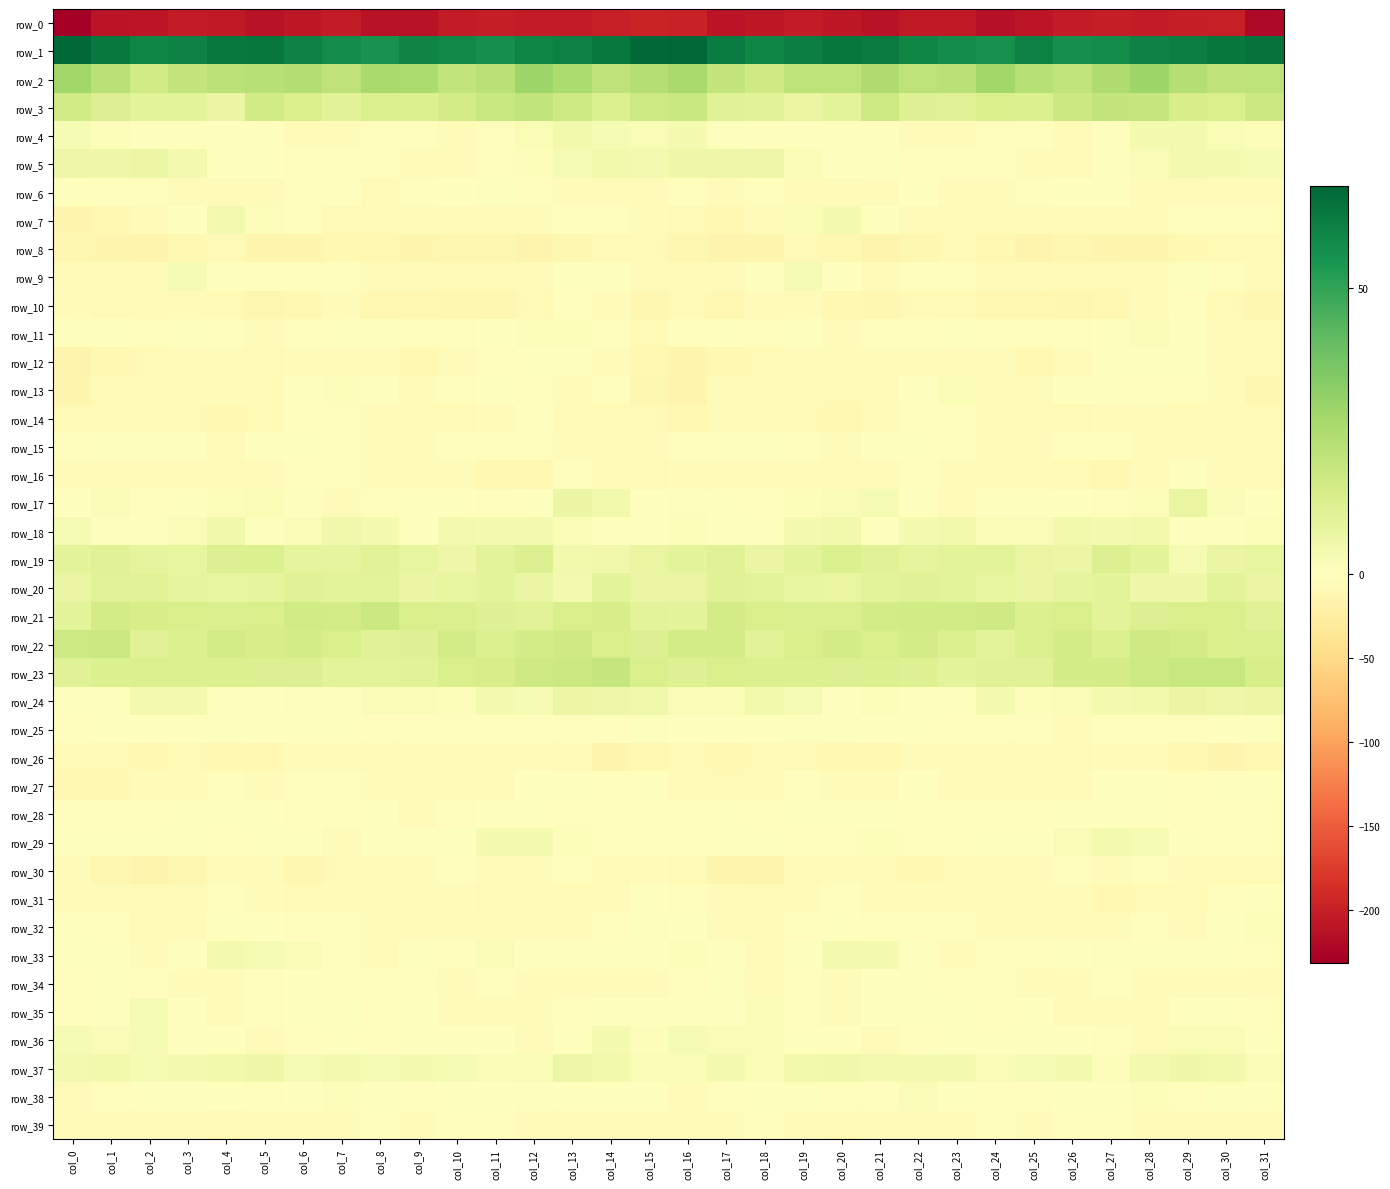

True or false: row_38 has a value of -1.3 at col_24.

False